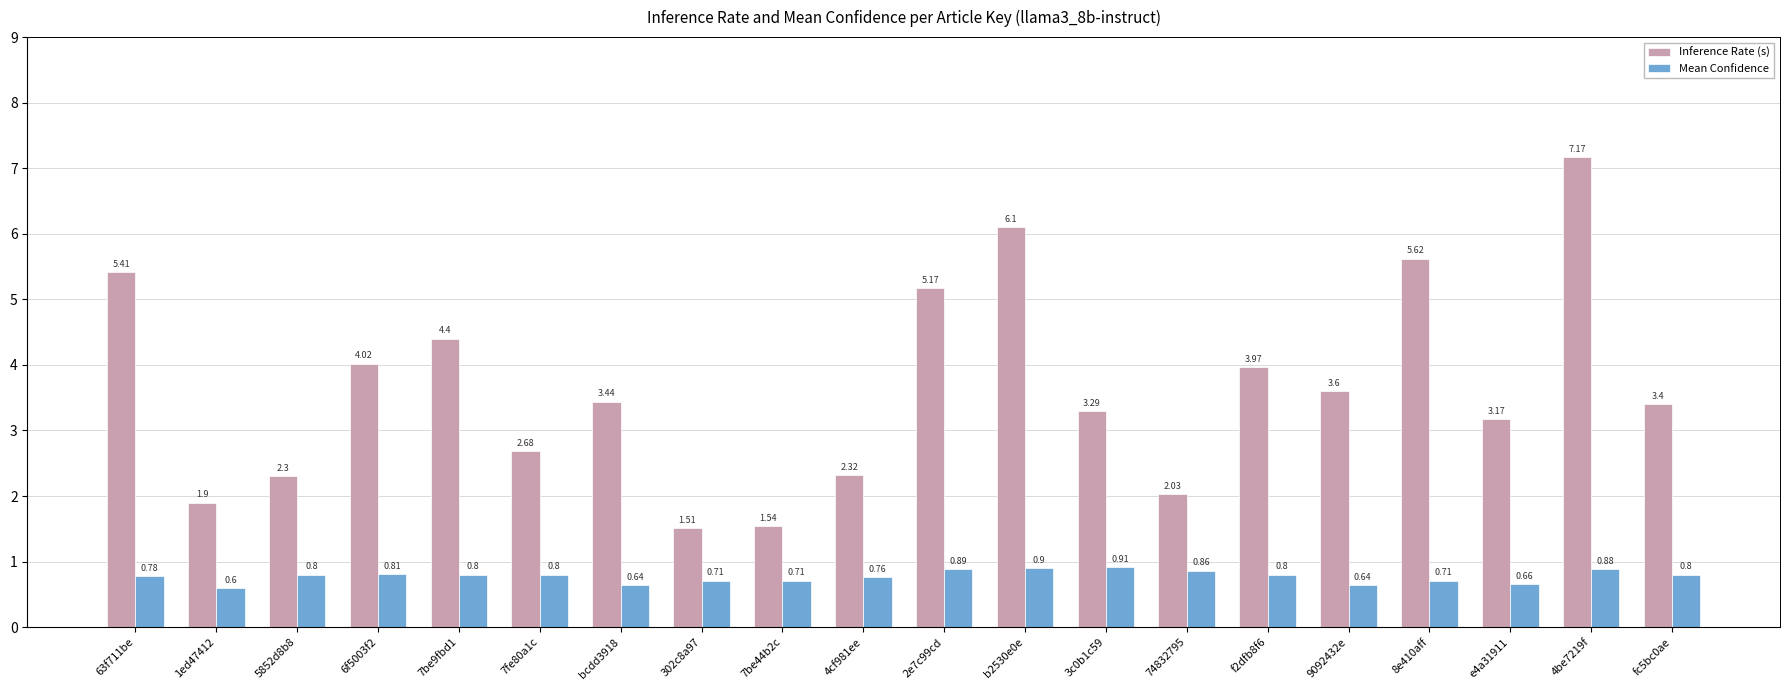

What position from the left is 3c0b1c59?

13